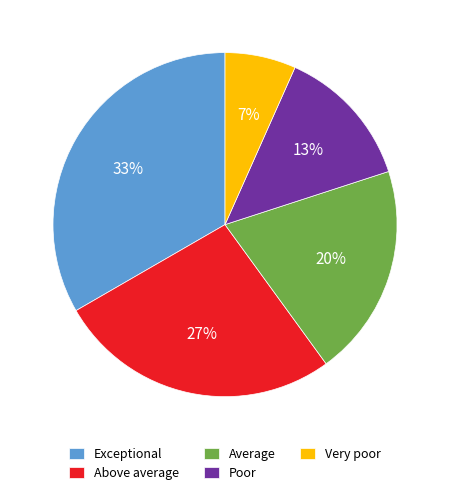

True or false: Poor accounts for 8% of the total.

False